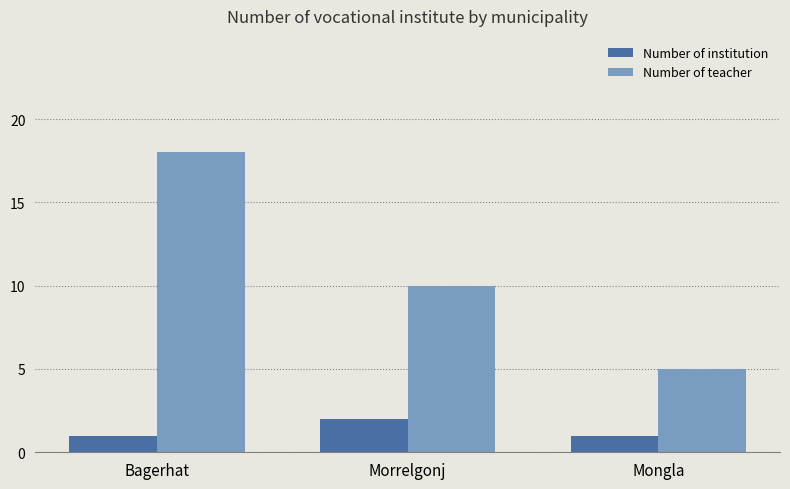

The value of Number of institution at Morrelgonj is 3. True or false?

False